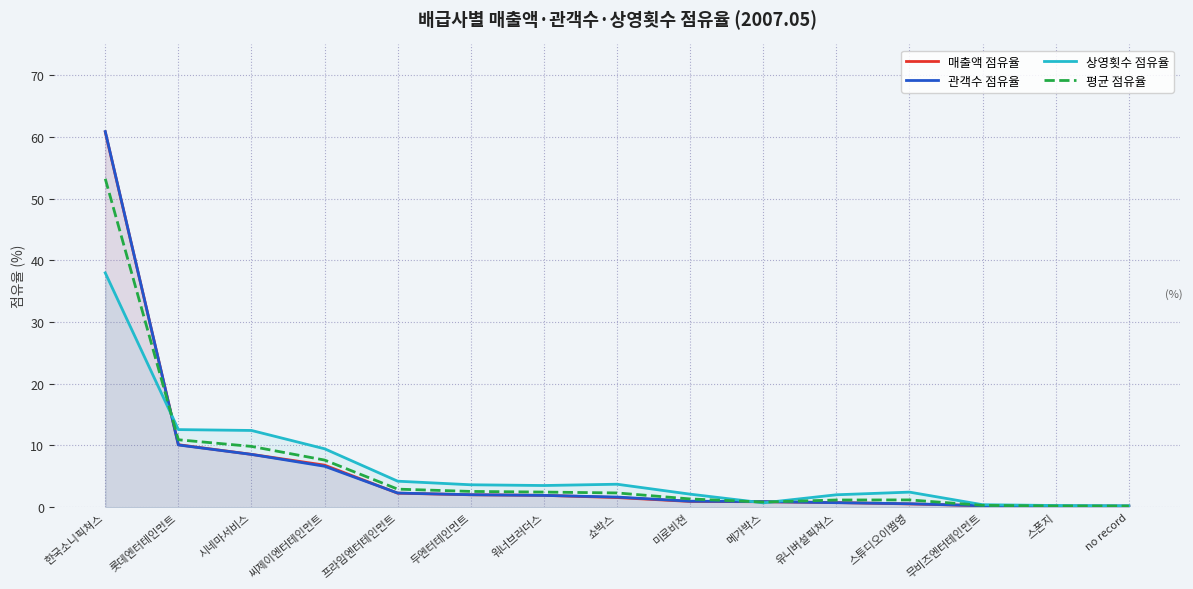

What are all the series names shown in the legend?

매출액 점유율, 관객수 점유율, 상영횟수 점유율, 평균 점유율